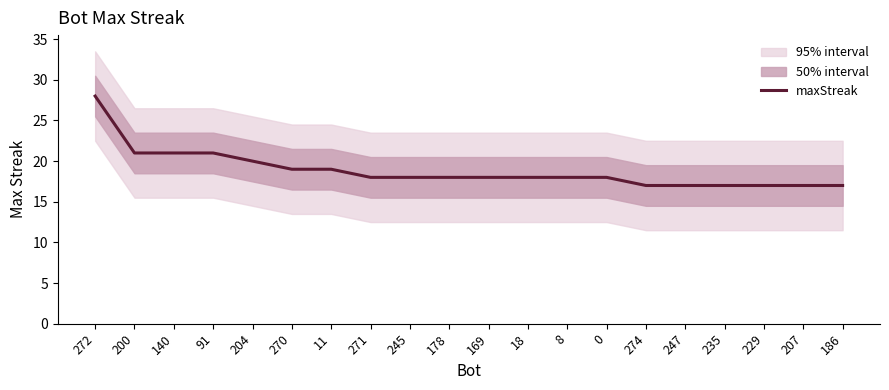

What is the minimum value shown in the chart?

17